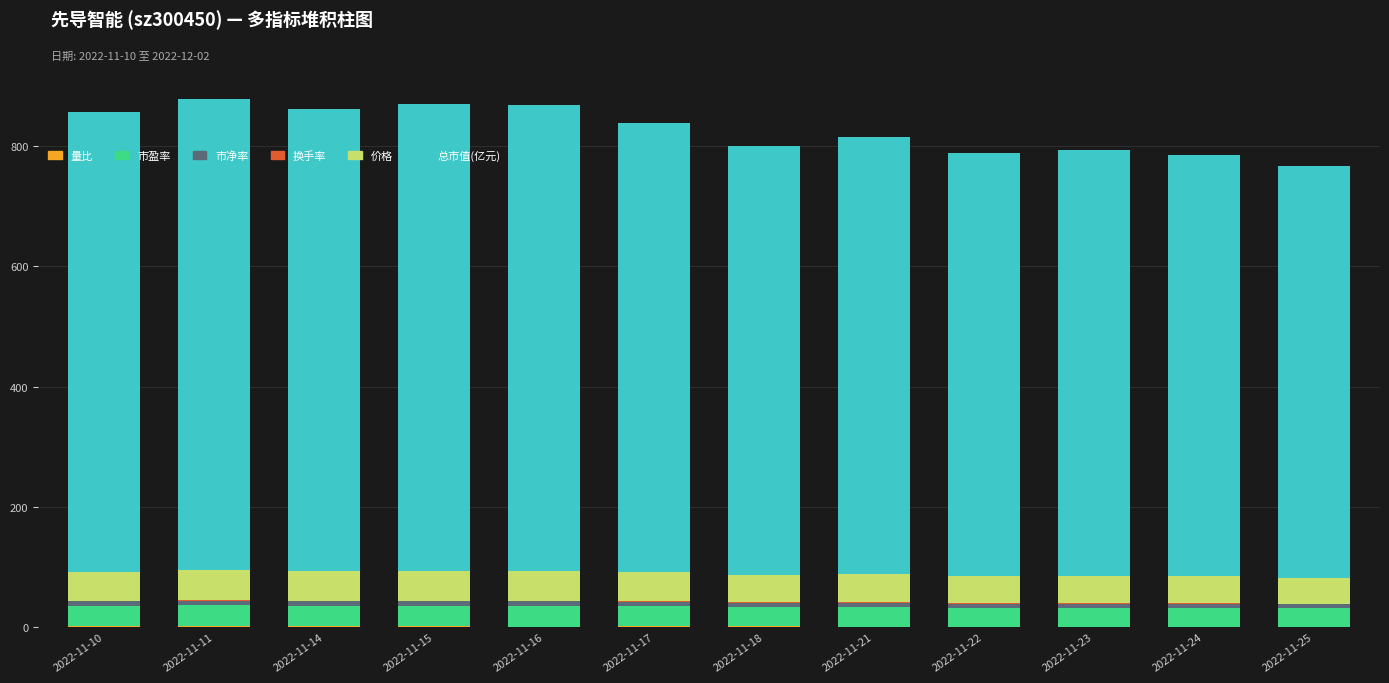

What is the total value across all series at 2022-11-25?

767.7